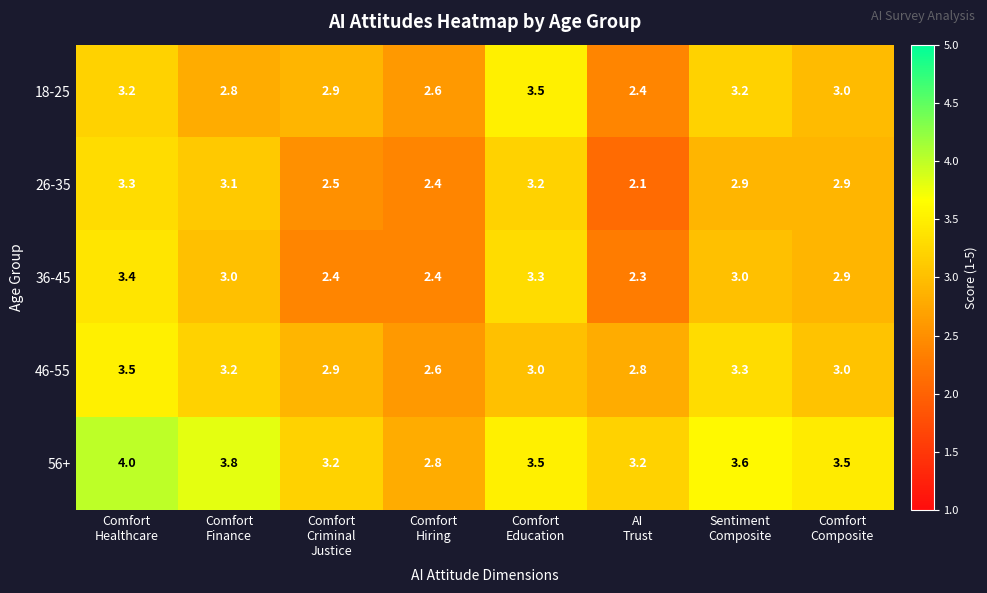

At how many categories does at least one series exceed 3?

7